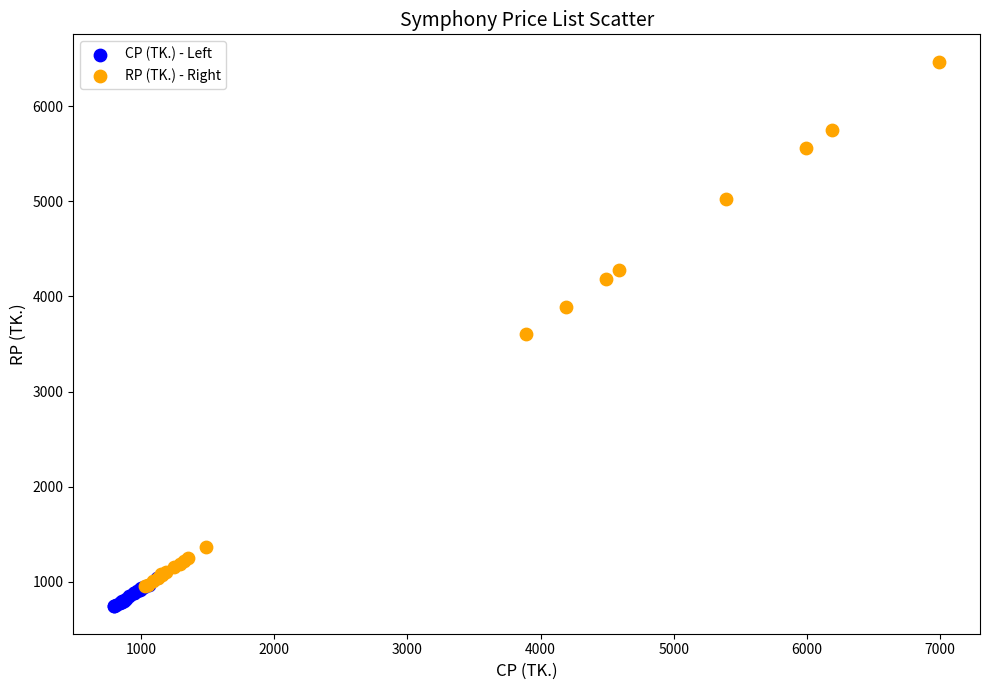

Which series has the largest Y range (max minus min)?

RP (TK.) - Right